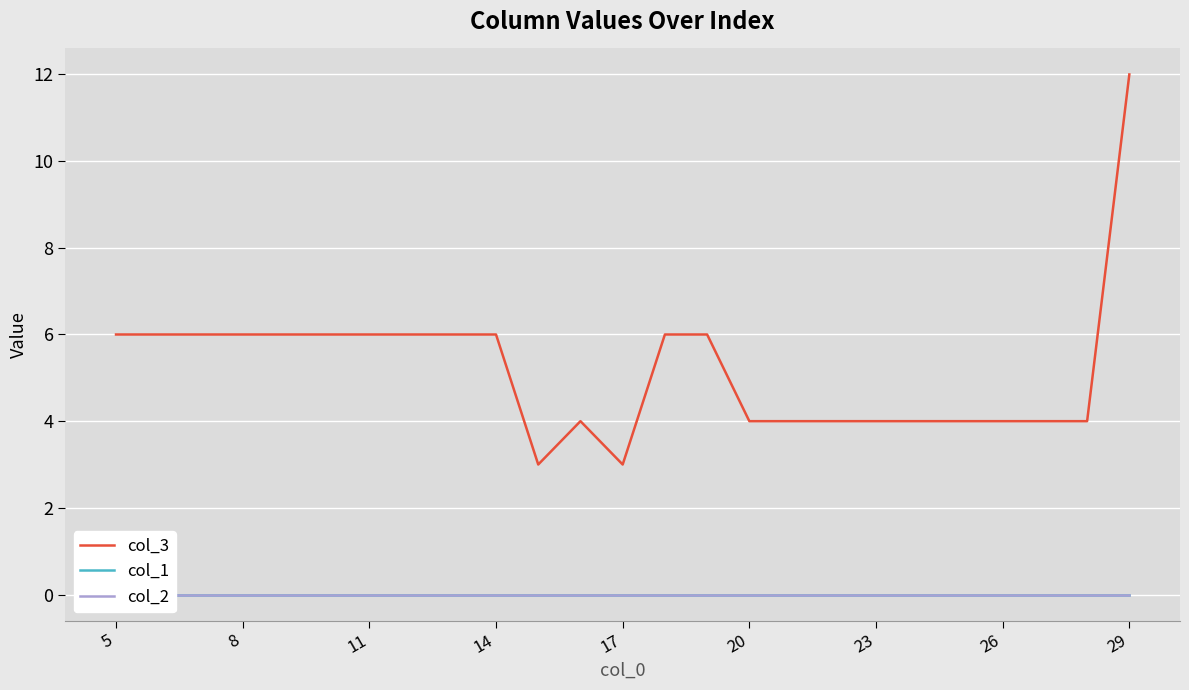

Is it true that col_3 equals 3 at 17?

True